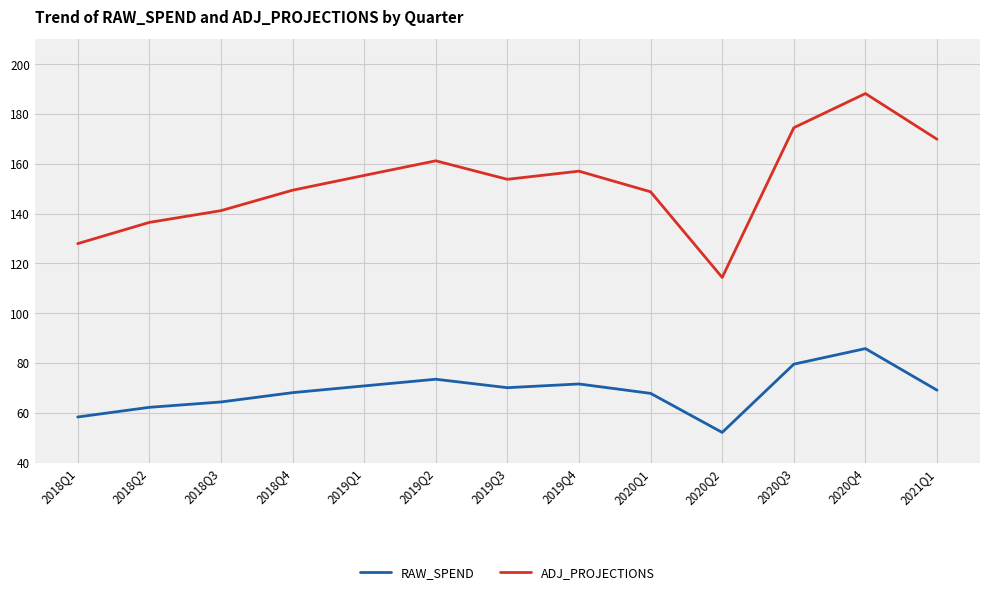

What is the maximum value for RAW_SPEND?

85.8